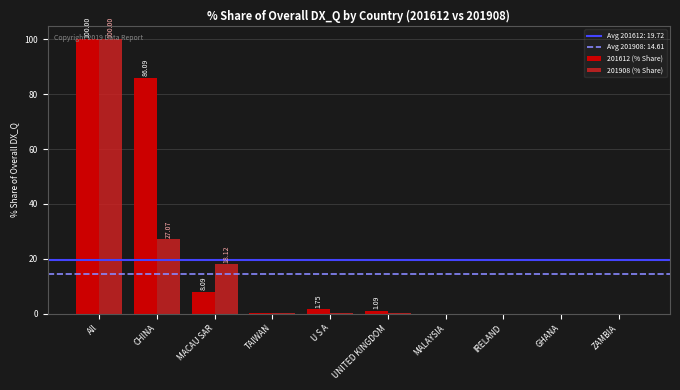

At which category is the sum across all series the highest?

All